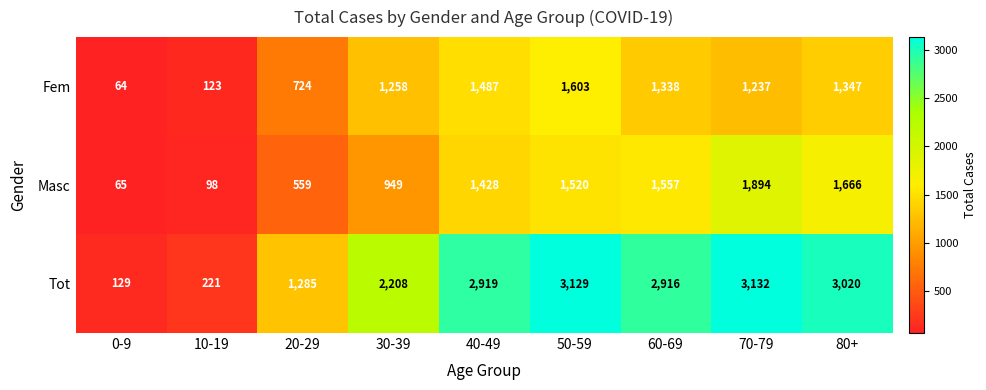

Rank the series at 40-49 from lowest to highest value.

Masc, Fem, Tot